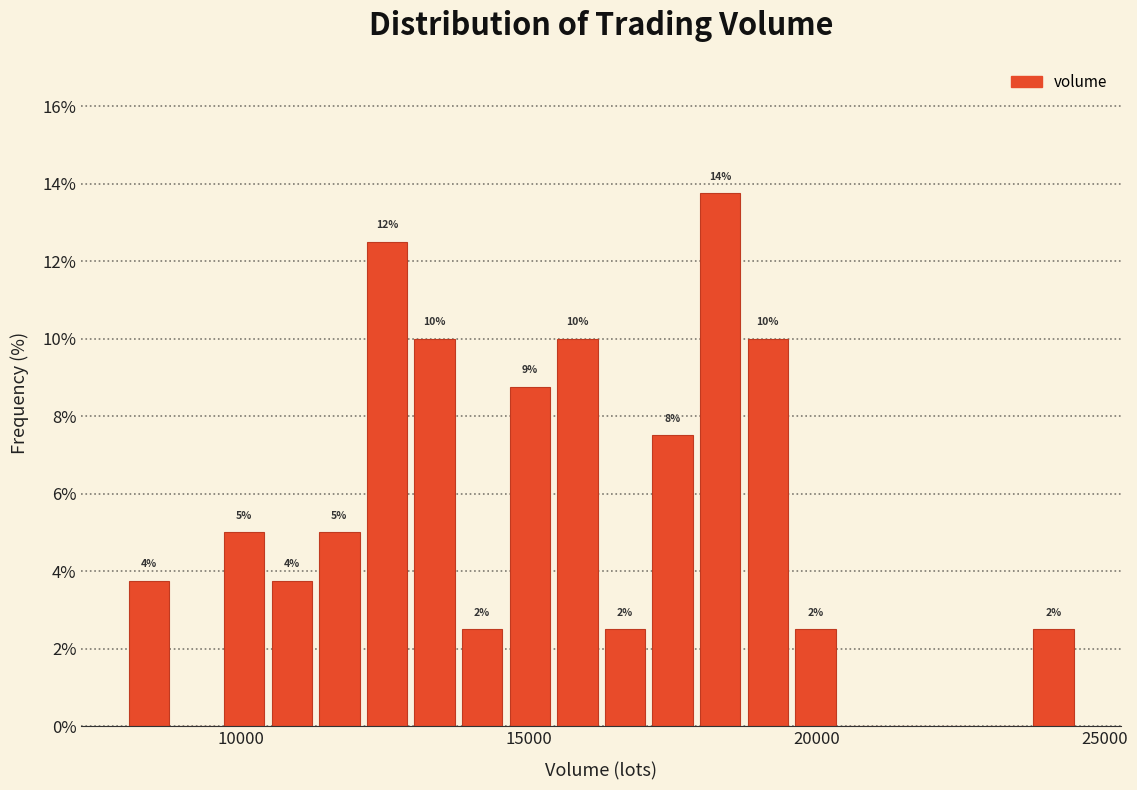

Around what value on the x-axis is the tallest bar? Give the approximate position of its centre, as read against the axis.

18500